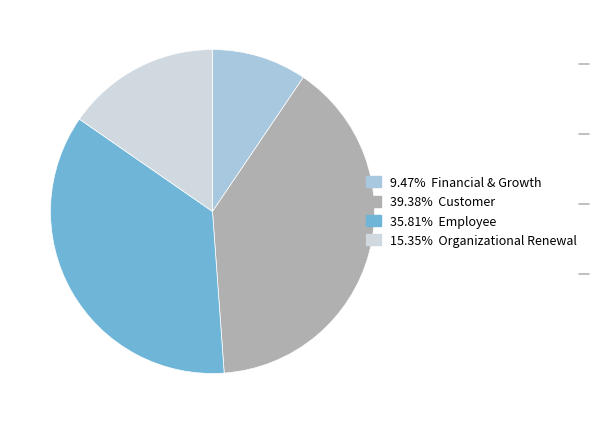

Is there a majority slice in this chart?

No